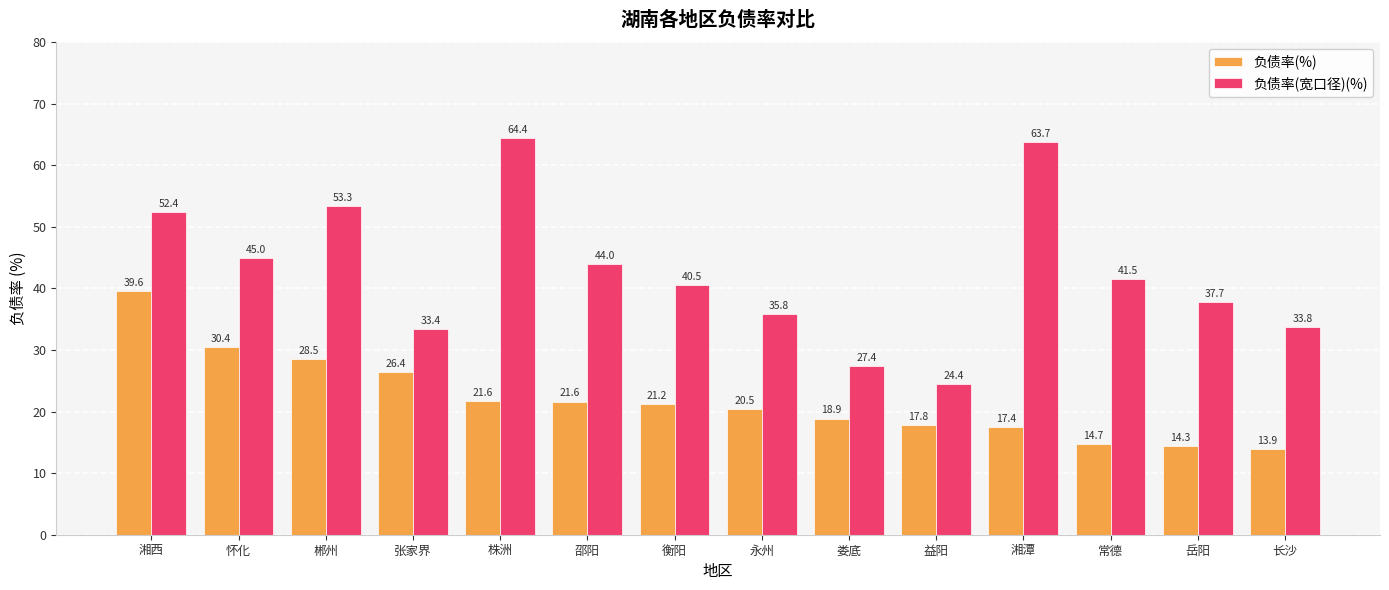

What is the spread (max minus min) of values at 娄底?

8.5